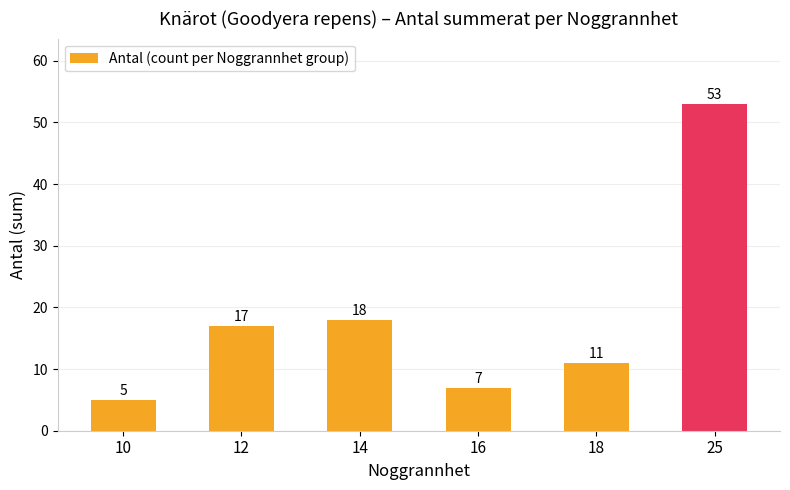

Rank the categories by value from highest to lowest.

25, 14, 12, 18, 16, 10